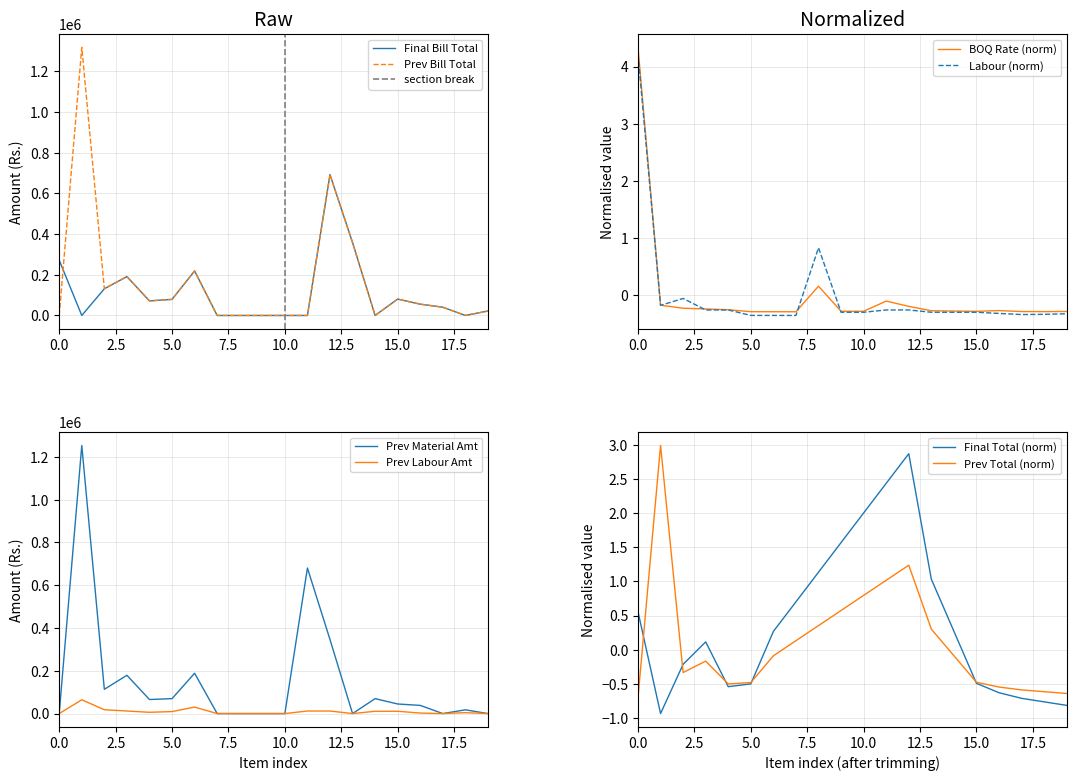

Is it true that BOQ Rate (norm) equals -0.3 at 10.0?

True